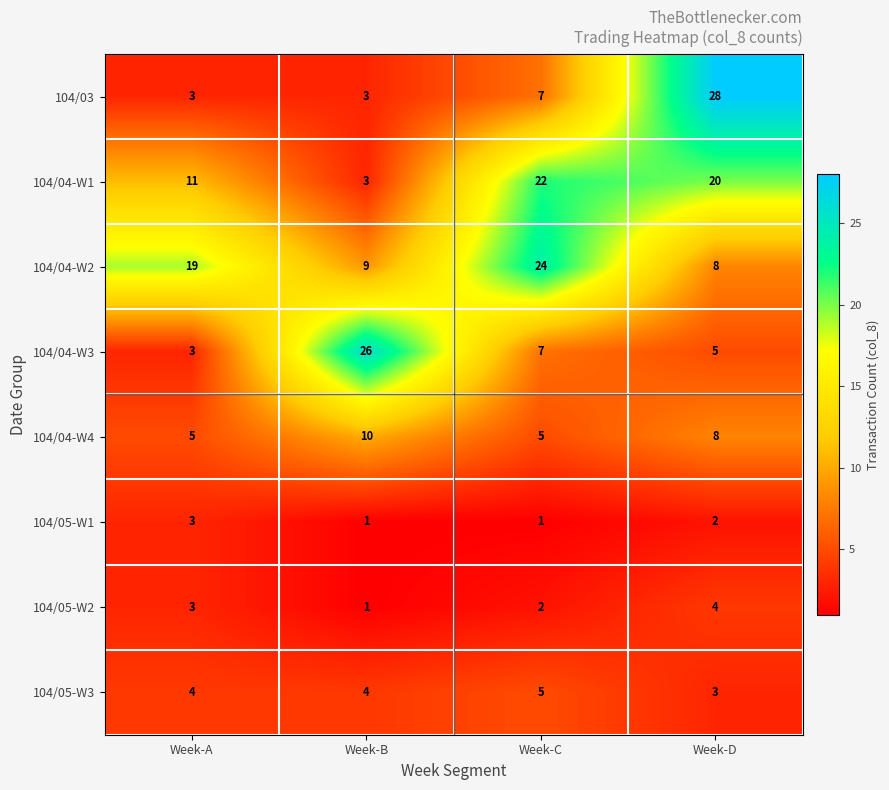

Rank the series by their maximum value, from lowest to highest.

104/05-W1, 104/05-W2, 104/05-W3, 104/04-W4, 104/04-W1, 104/04-W2, 104/04-W3, 104/03